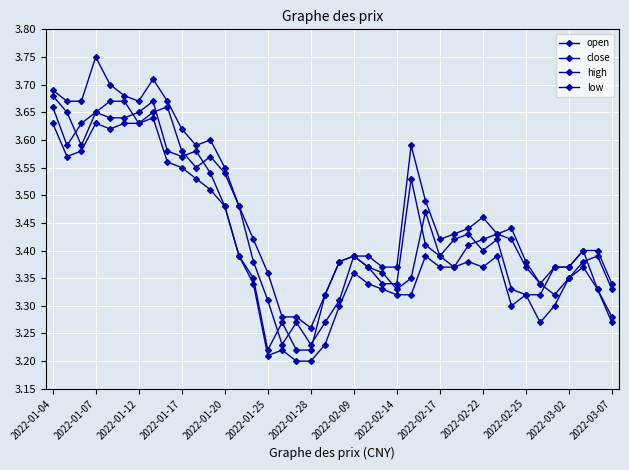

How many lines are shown in the chart?

4